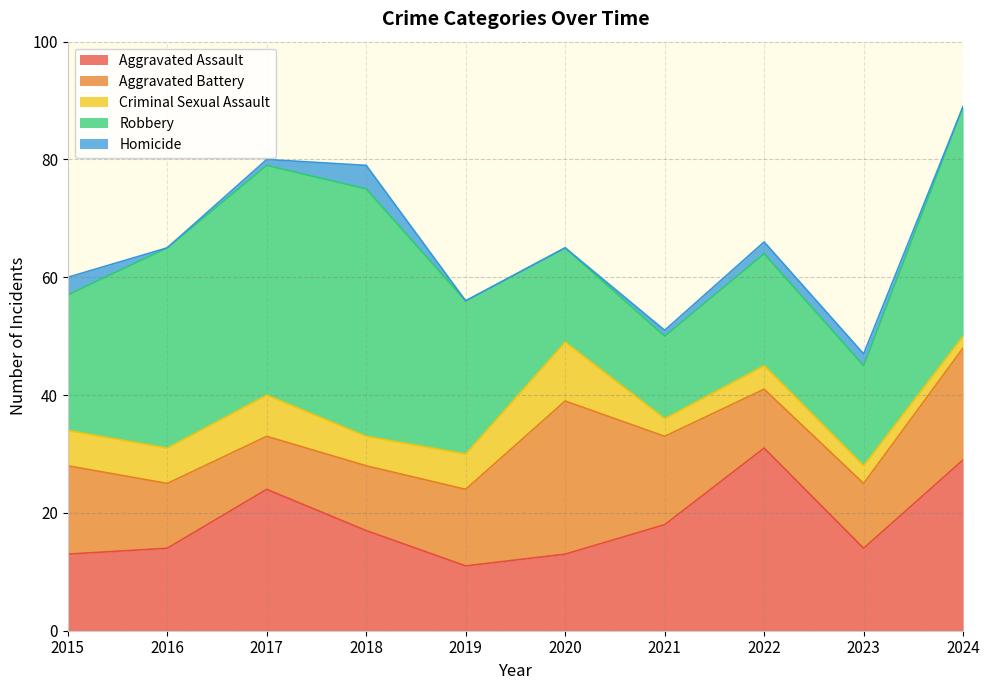

At which label does Homicide reach its minimum?

2016